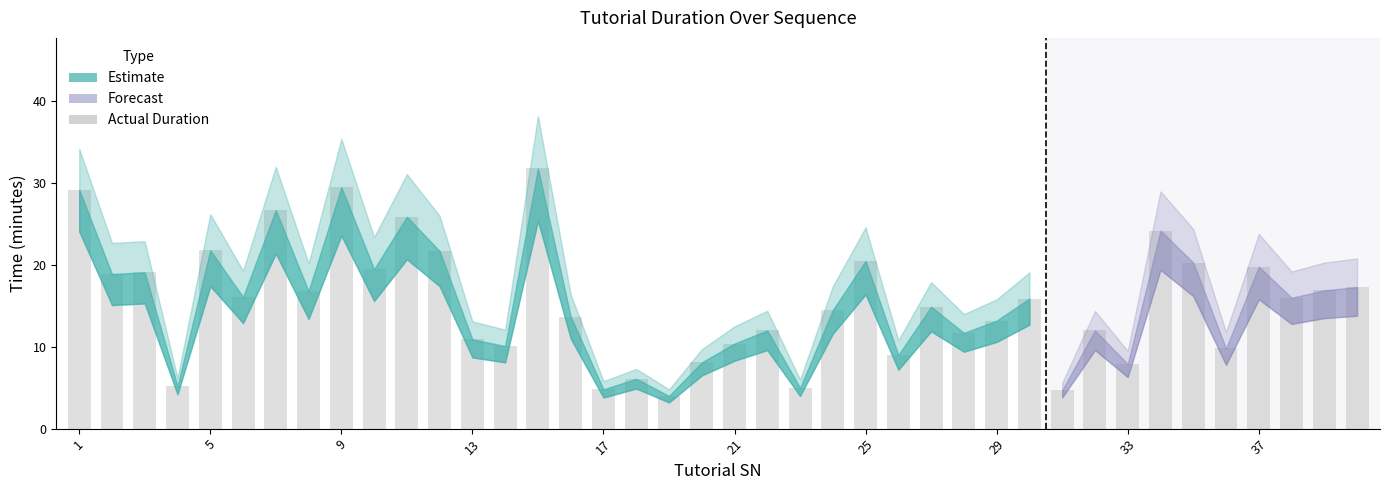

What is the greatest value displayed?

31.8